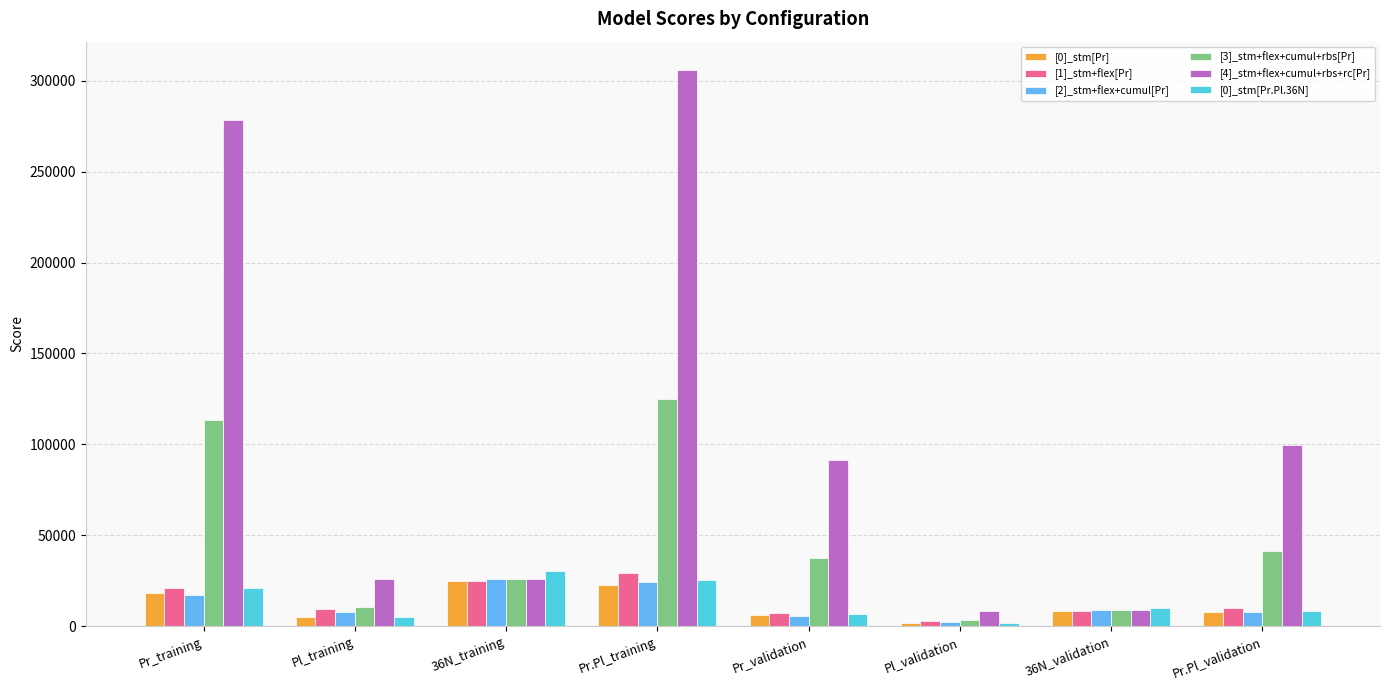

The value of [2]_stm+flex+cumul[Pr] at Pl_validation is 2354.0. True or false?

True